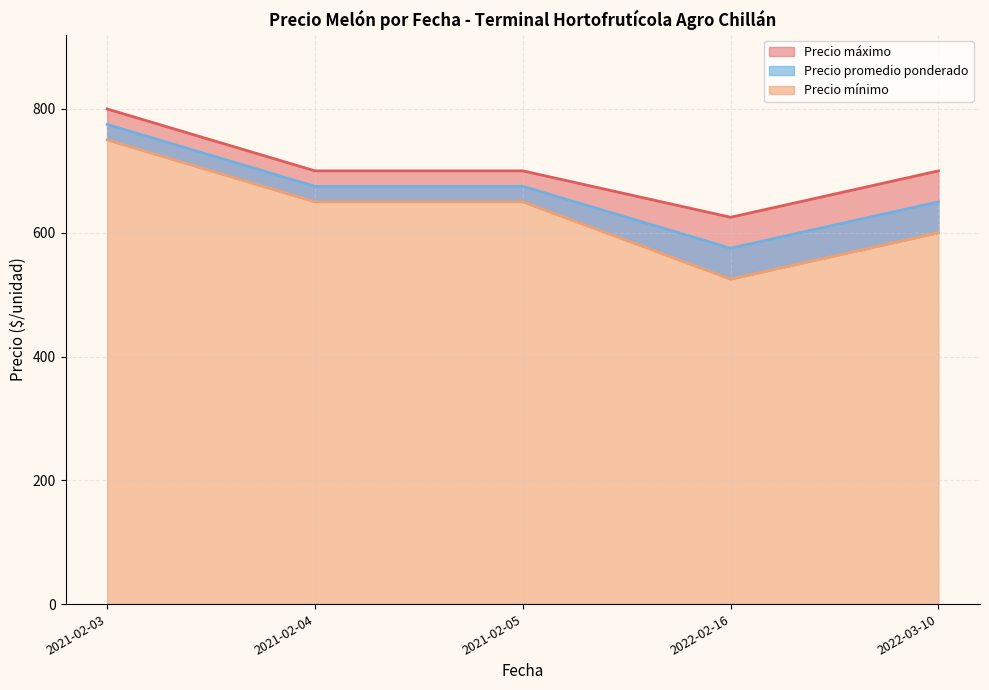

Between 2021-02-04 and 2021-02-04, which series saw the biggest shift?

Precio promedio ponderado